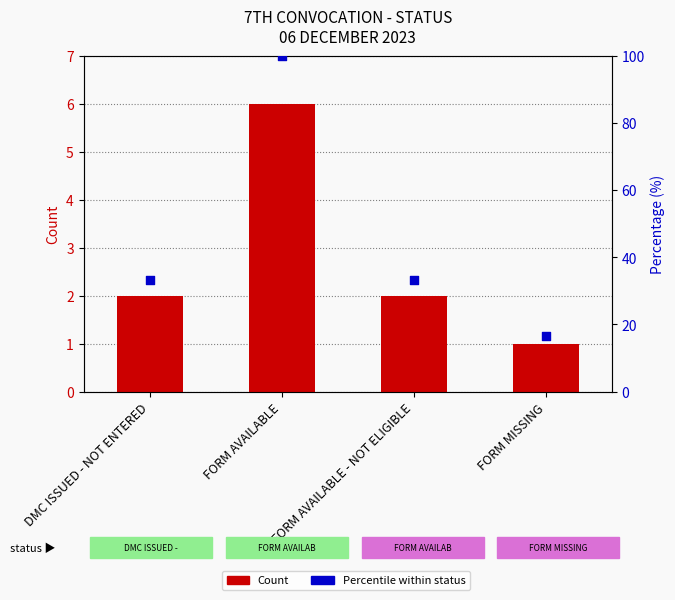

Which series has the largest total across all categories?

Percentile within status